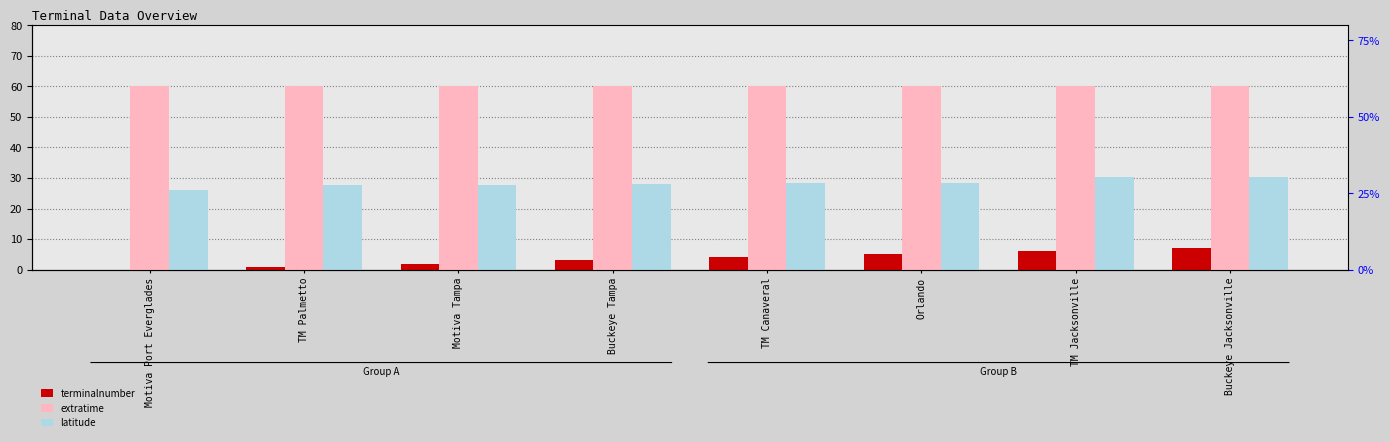

What are all the series names shown in the legend?

terminalnumber, extratime, latitude